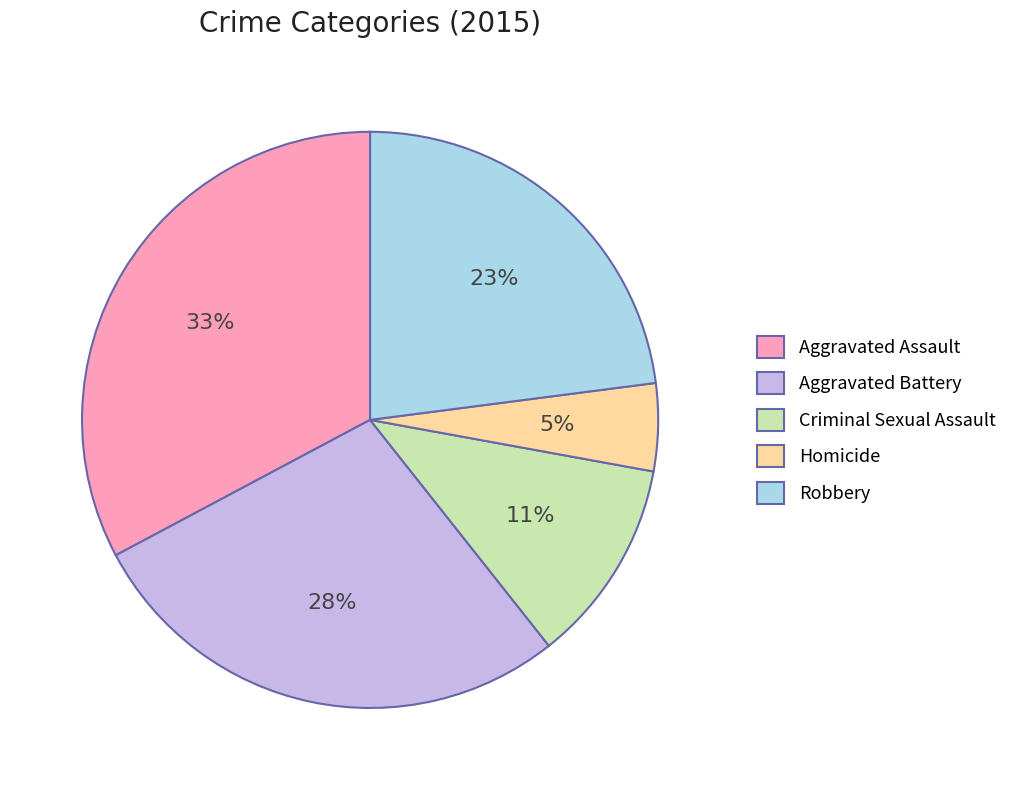

Is Homicide the majority of the pie?

No